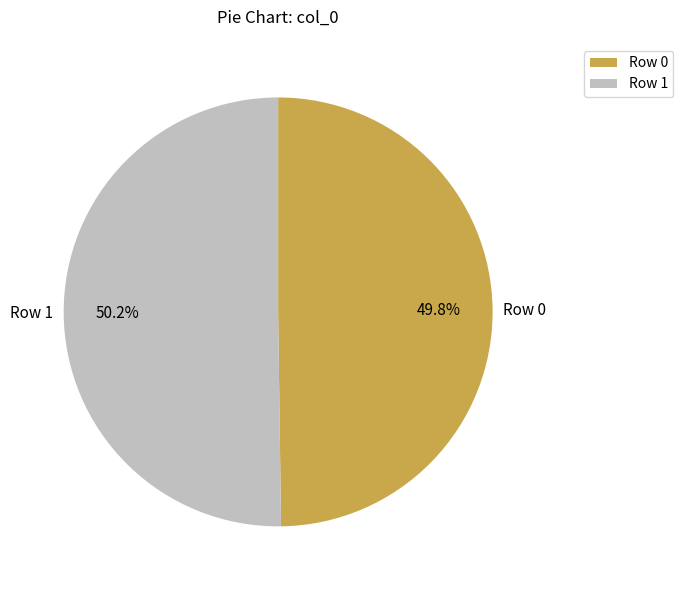

What is the ratio of the value at Row 0 to the value at Row 1?

1.0